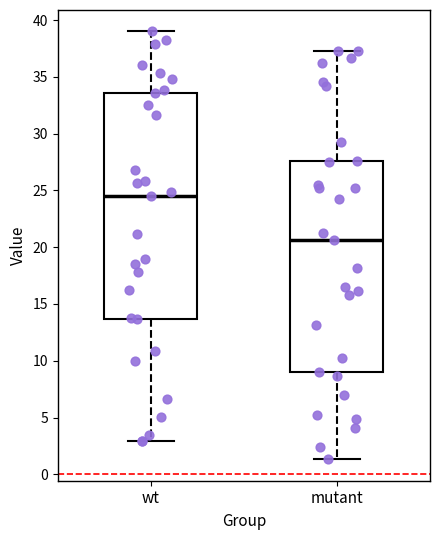

Reading left to right, read every box against the y-axis: the position of its median line, the range the box covers, and the ends of its whiskers. The values are not printed on the chart, so give them approximately, as read against the axis.

wt: median 24.5, box 13.5 to 33.5, whiskers 3.0 to 39.0
mutant: median 20.5, box 9.0 to 27.5, whiskers 1.5 to 37.5